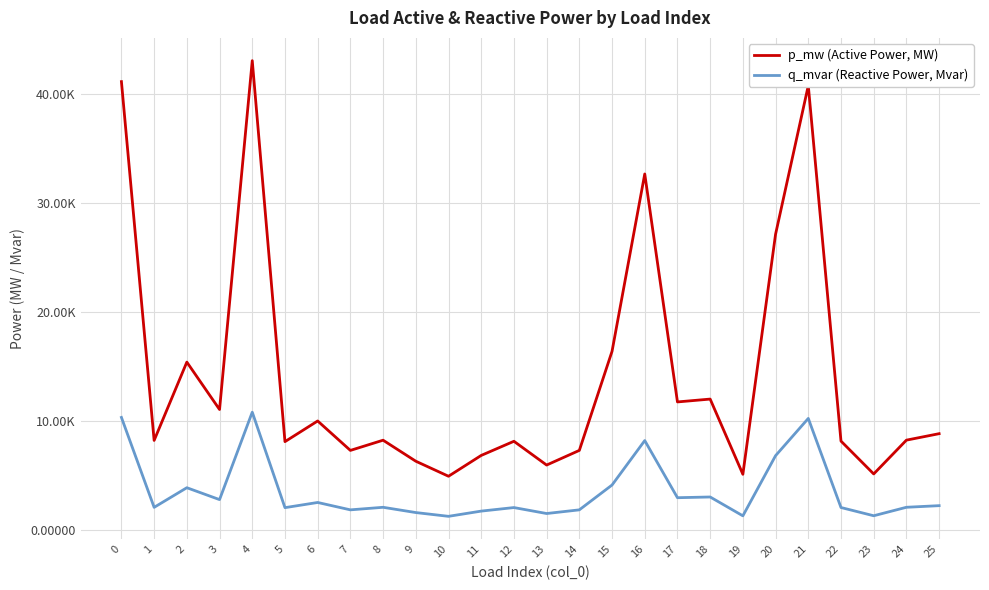

True or false: q_mvar (Reactive Power, Mvar) has more than 1 points higher than both neighbors.

True